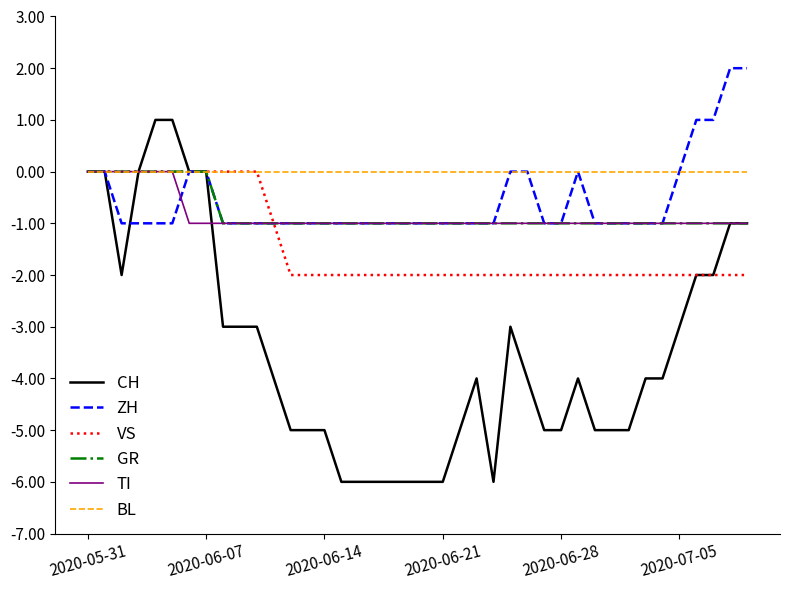

Which series has the largest total across all categories?

BL